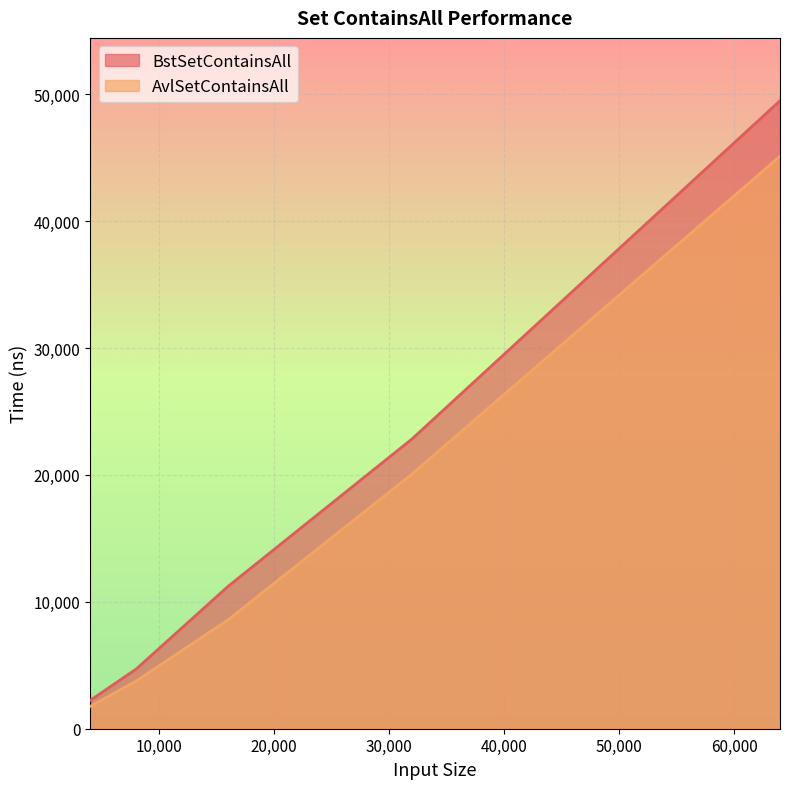

What is the minimum value for BstSetContainsAll?

2234.3